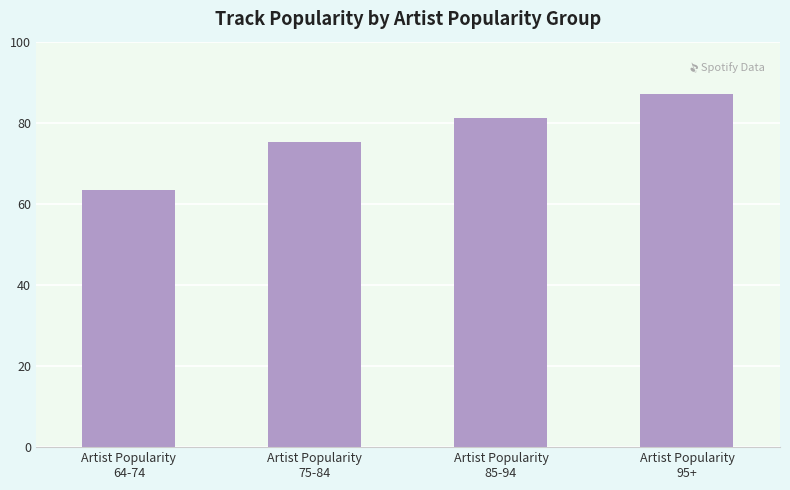

Where does the data first go above 81?

Artist Popularity
85-94